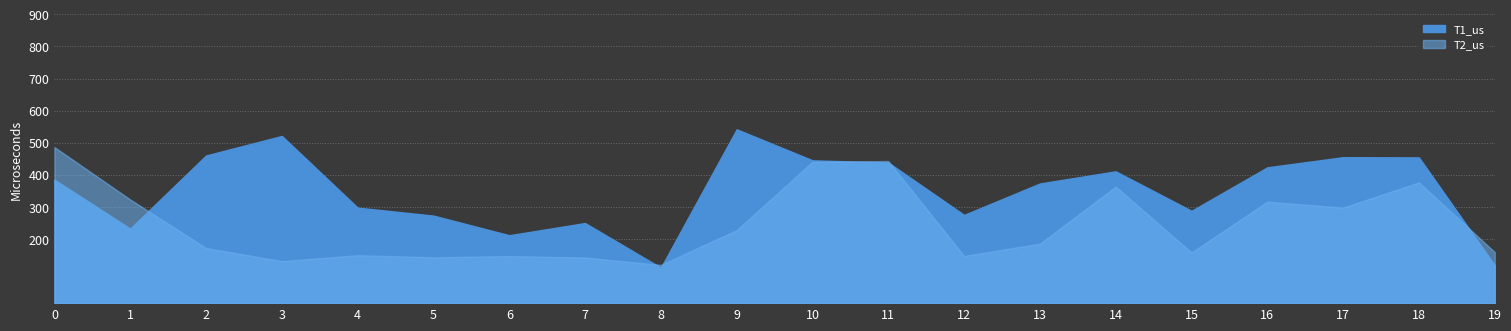

True or false: T2_us has a value of 61.2 at 9.

False